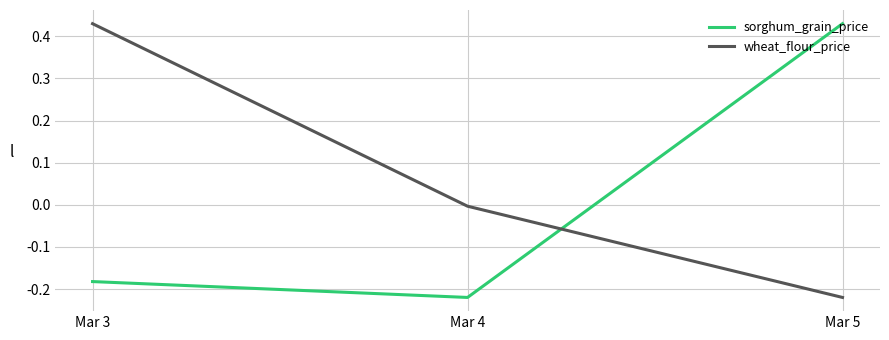

Is it true that sorghum_grain_price equals -0.3 at Mar 3?

False